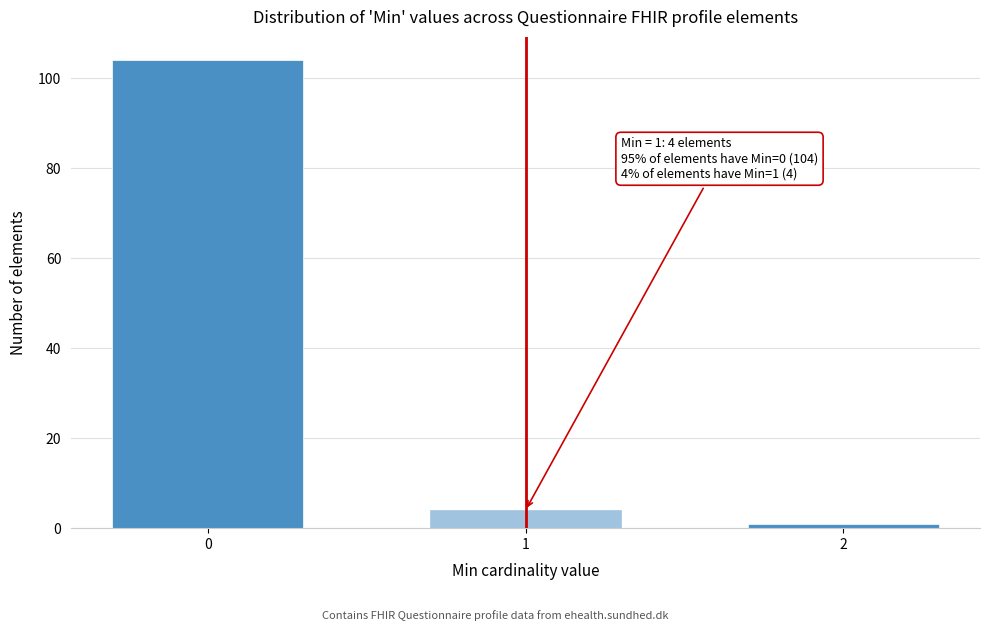

Reading right to left, transcribe all the data shown in this chart.

1	4	104